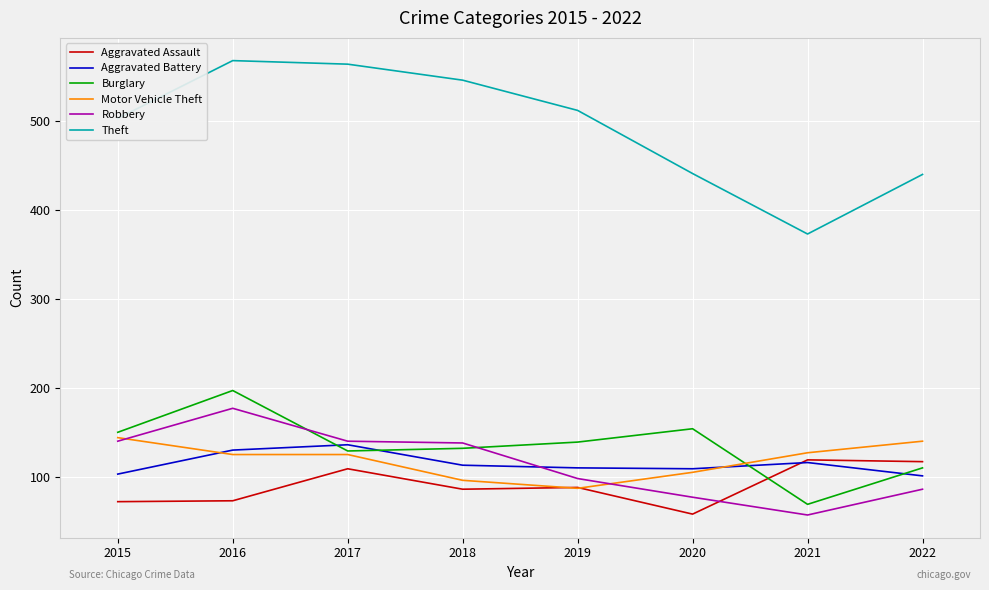

How many lines are shown in the chart?

6